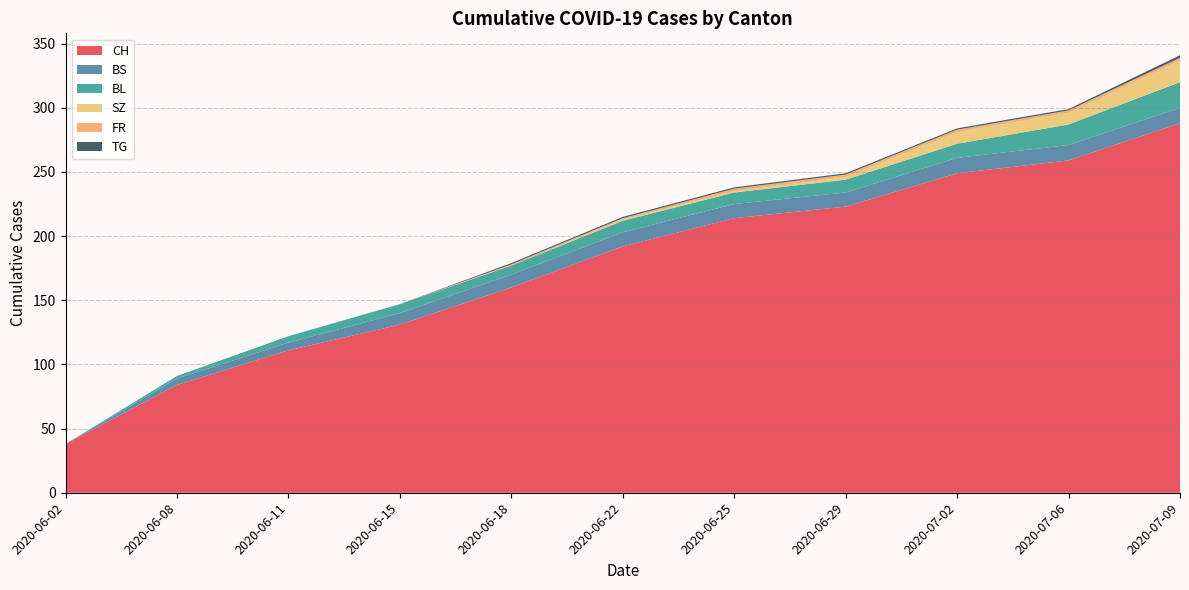

Reading left to right, transcribe all the data shown in this chart.

CH: 38	84	111	131	160	192	214	223	249	259	288
BS: 0	5	6	9	10	11	11	11	12	12	12
BL: 0	2	5	7	7	9	9	10	11	16	20
SZ: 0	0	0	0	0	1	1	2	9	9	17
FR: 0	0	0	0	1	1	2	2	2	2	2
TG: 0	0	0	0	1	1	1	1	1	1	2